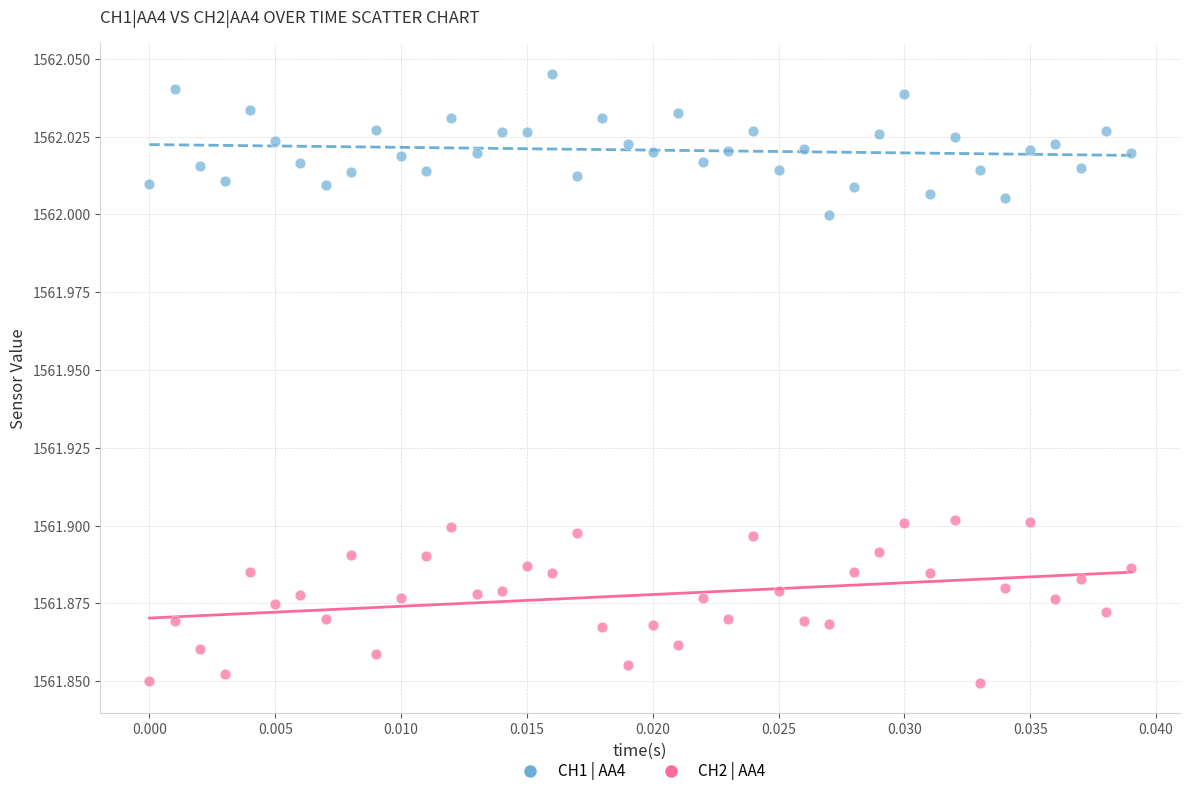

Which series reaches the maximum Y coordinate?

CH1 | AA4